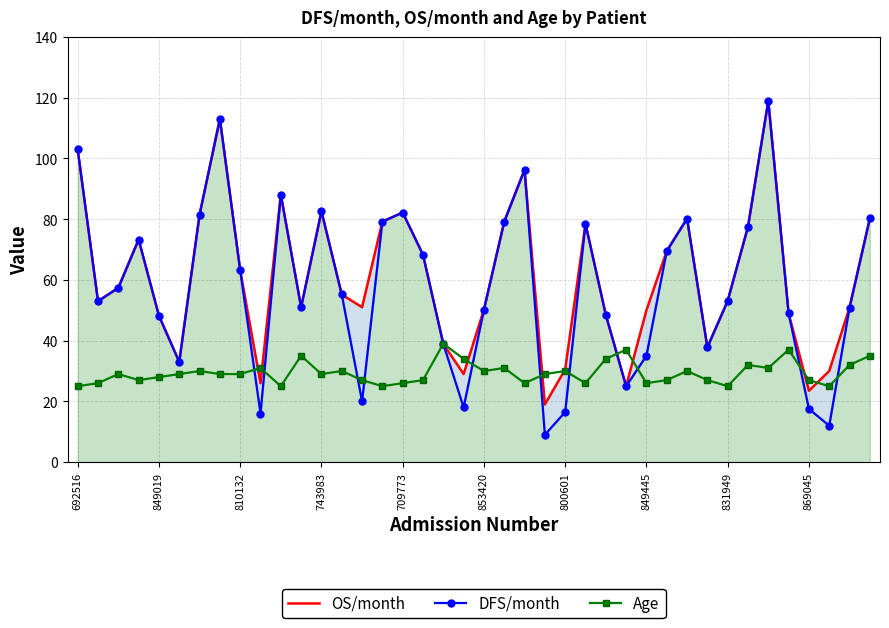

What is the maximum value for Age?

39